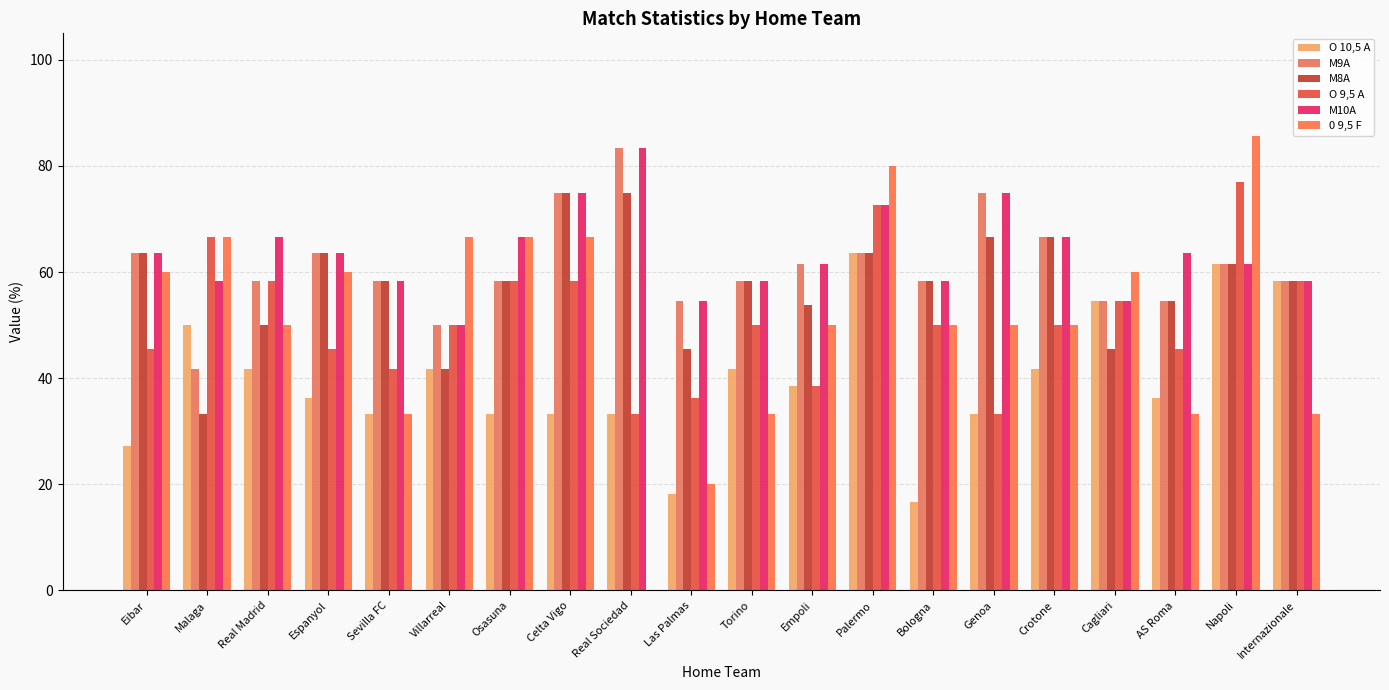

Which category has the lowest value in the M9A series?

Malaga